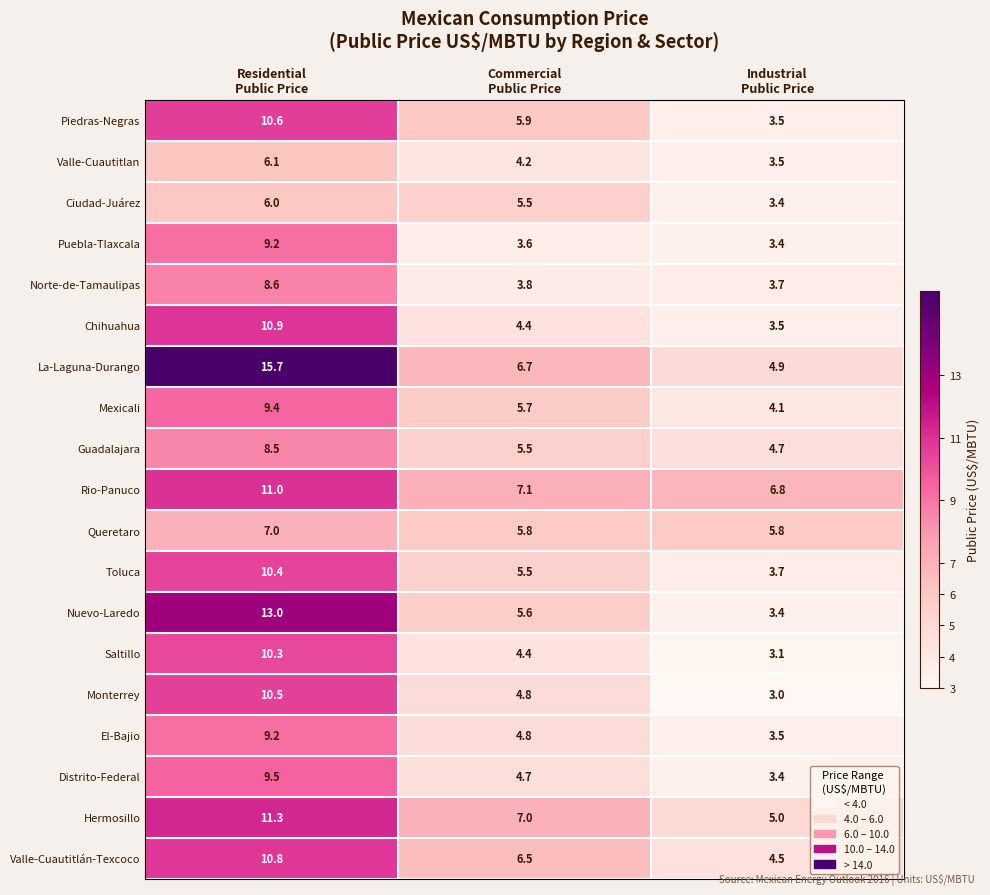

At how many categories does at least one series exceed 3?

3